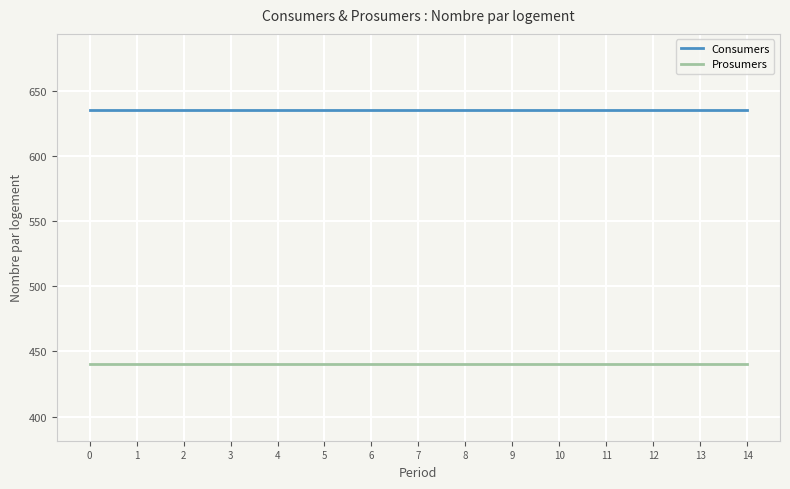

How many lines are shown in the chart?

2